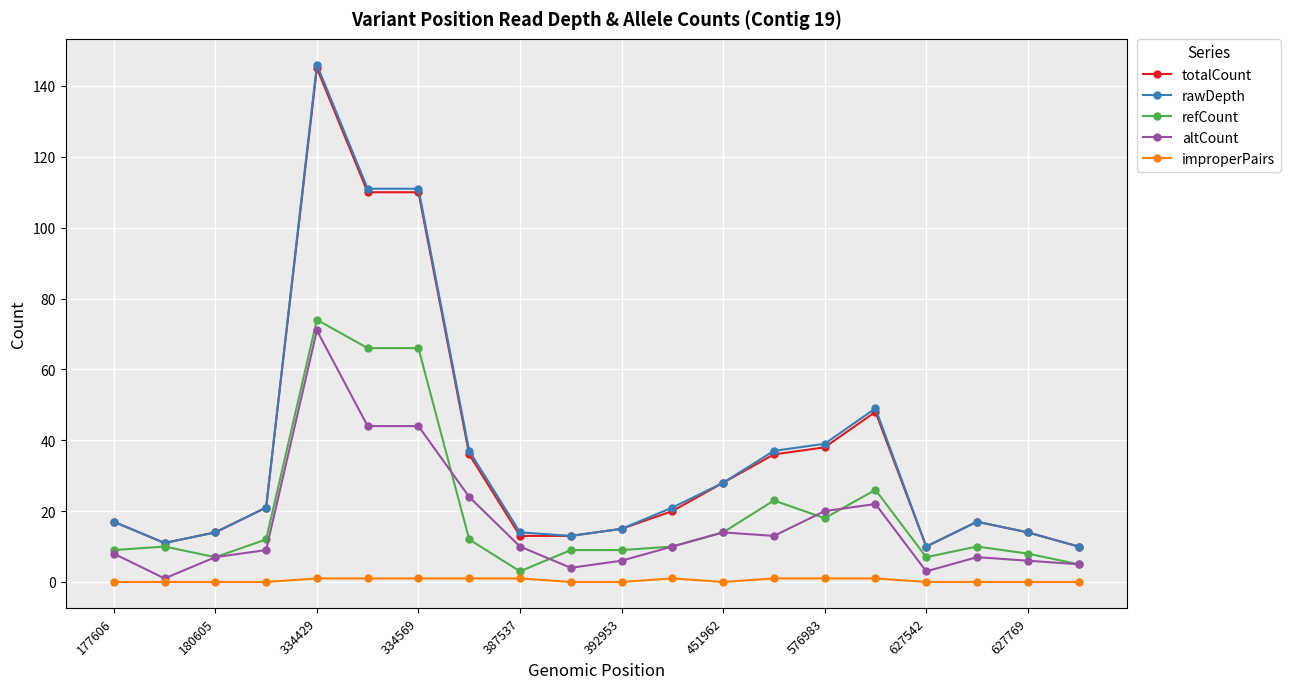

Does the chart have visible grid lines?

Yes